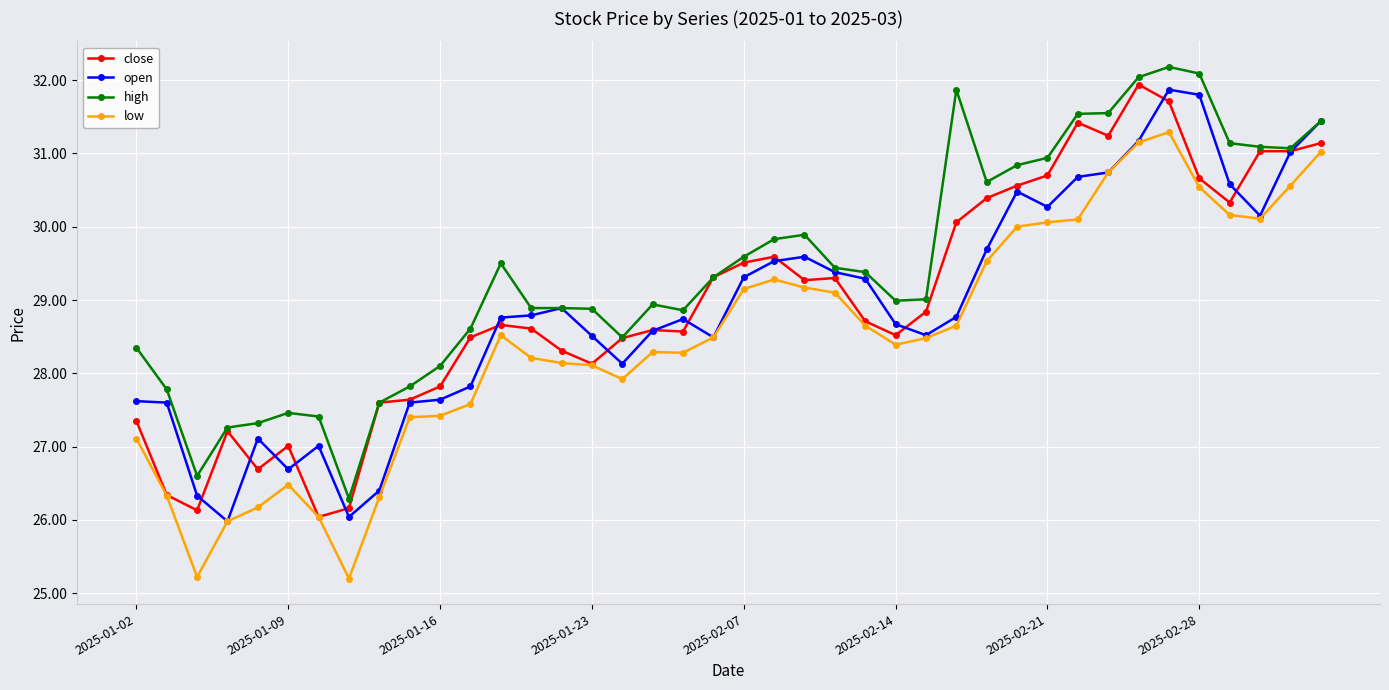

True or false: high and low intersect in this chart.

False